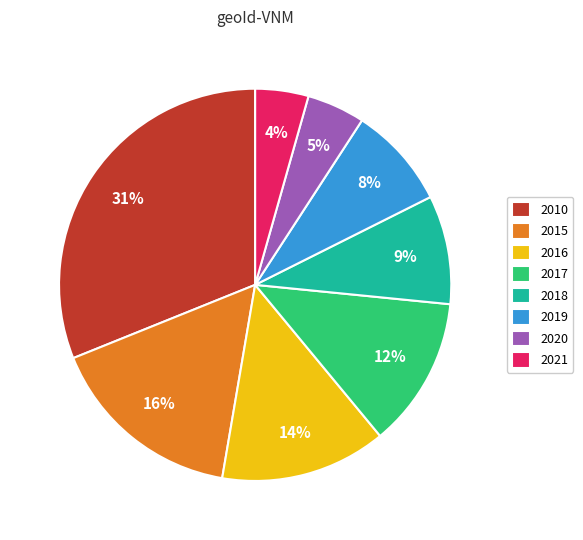

Is the sum of 2016 and 2018 greater than half?

No